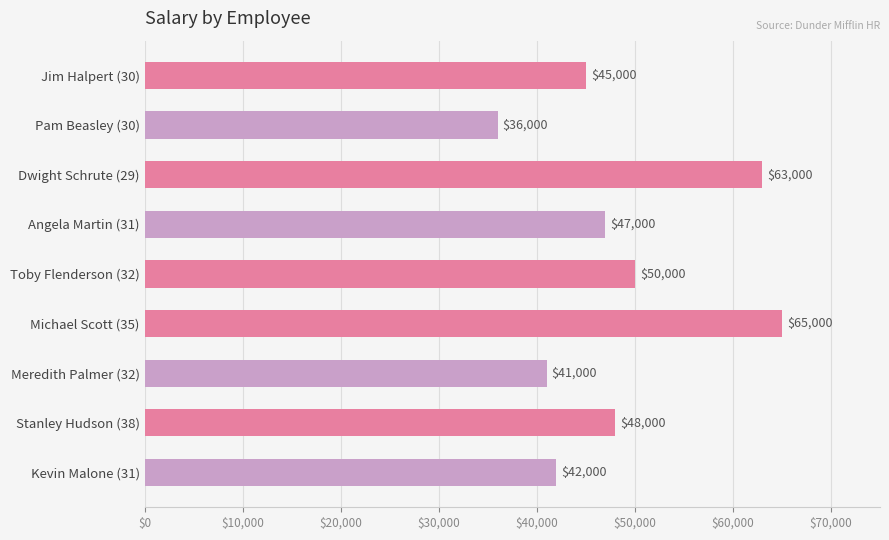

Which category has the highest value across all series?

Michael Scott (35)